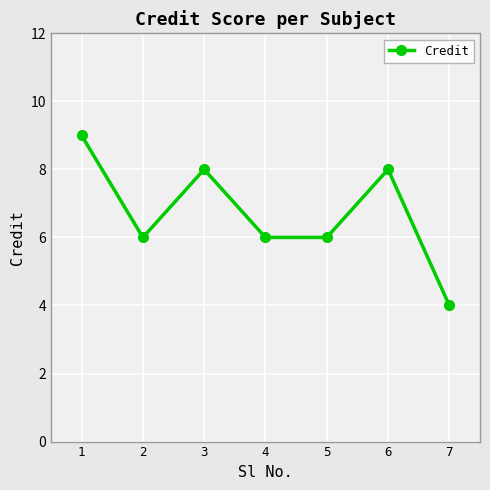

How many lines are shown in the chart?

1